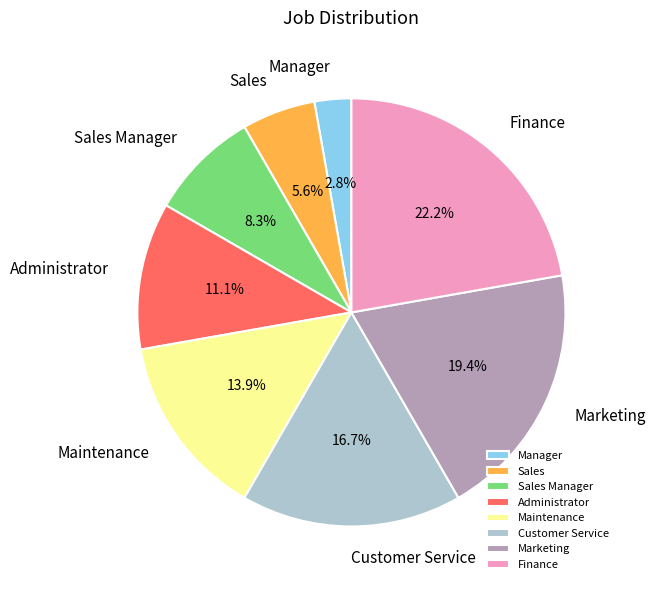

The Customer Service slice represents 3% of the pie. True or false?

False